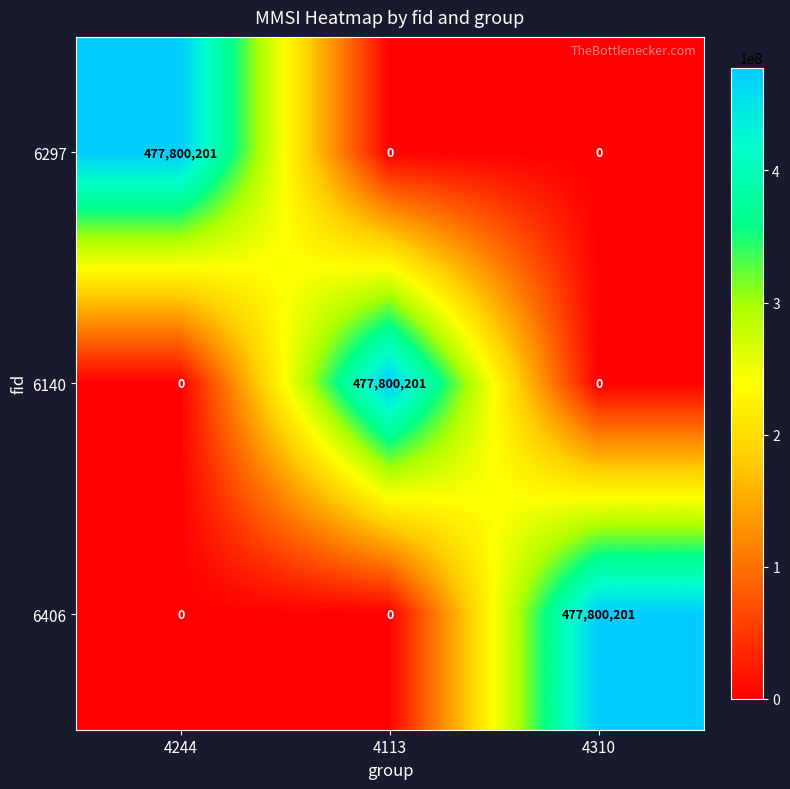

What is the greatest value displayed?

477800201